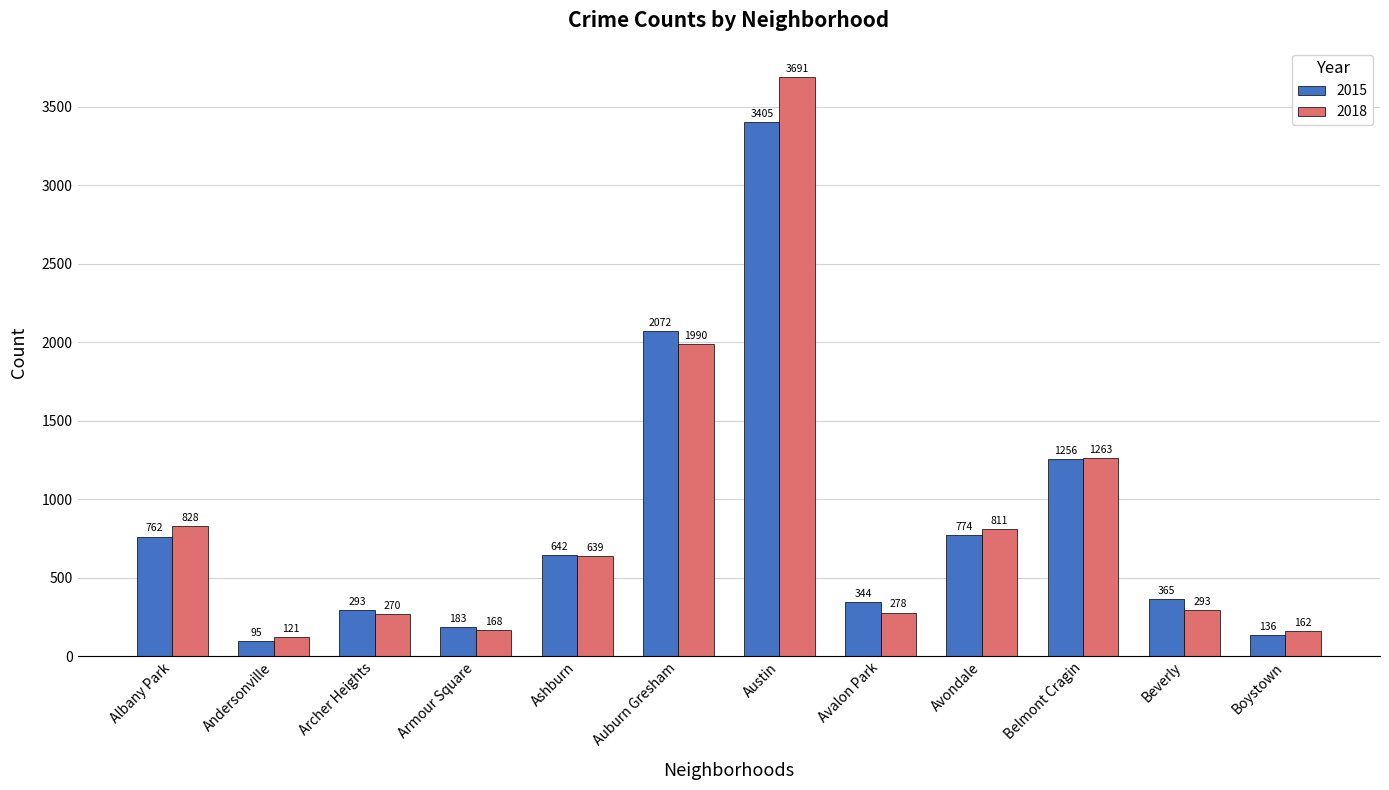

What is the total value across all series at Archer Heights?

563